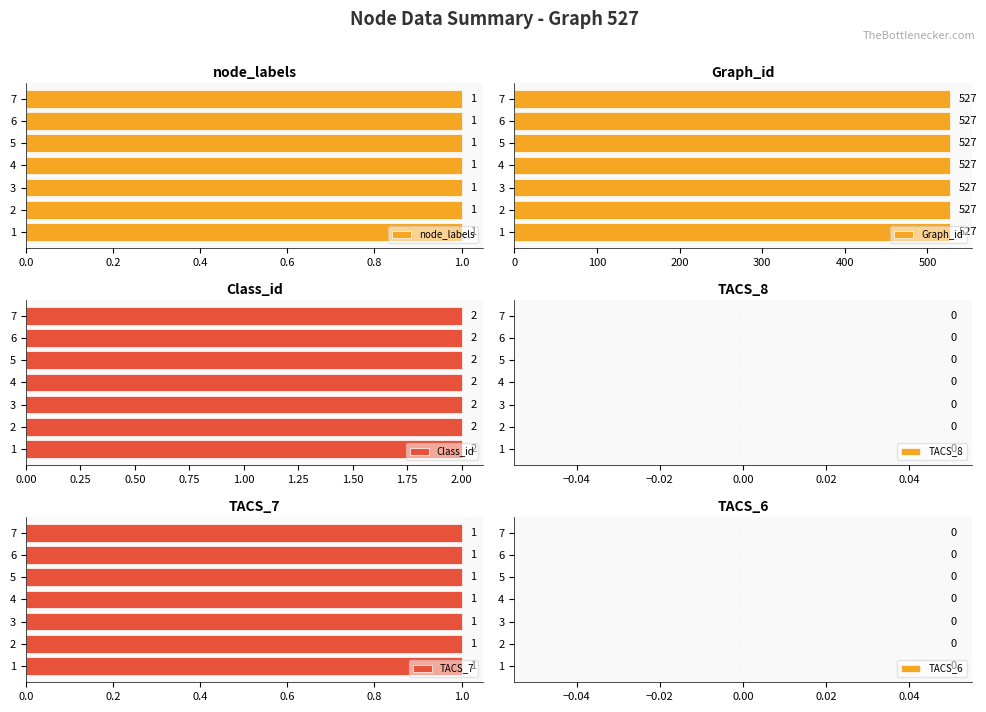

How many categories are shown in the chart?

7